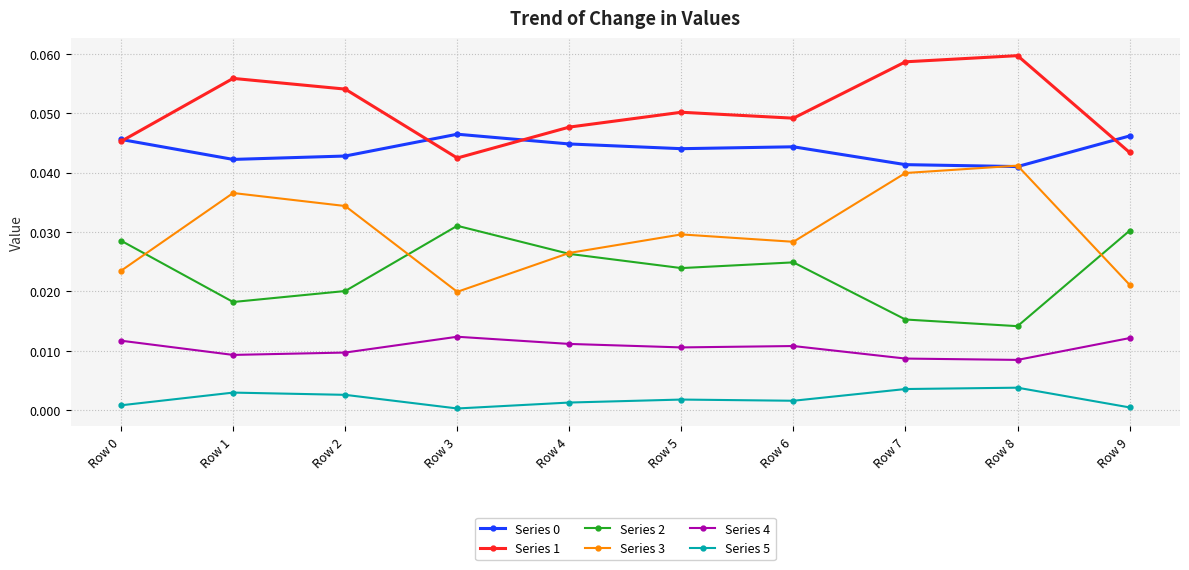

Is the value of Series 2 at Row 5 greater than the value of Series 5 at Row 9?

Yes